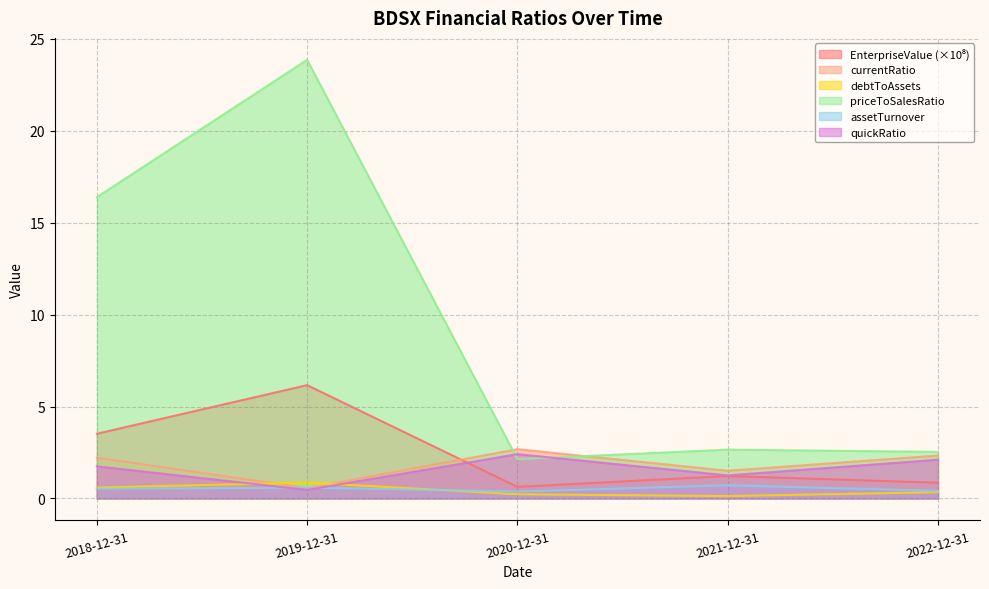

What is the total value across all series at 2022-12-31?

8.6